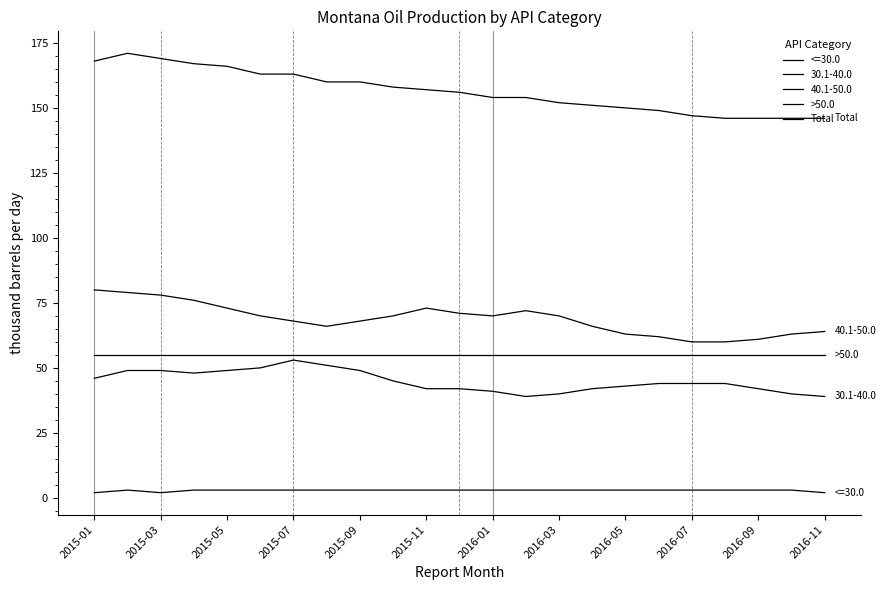

Which series has the widest spread of values?

Total